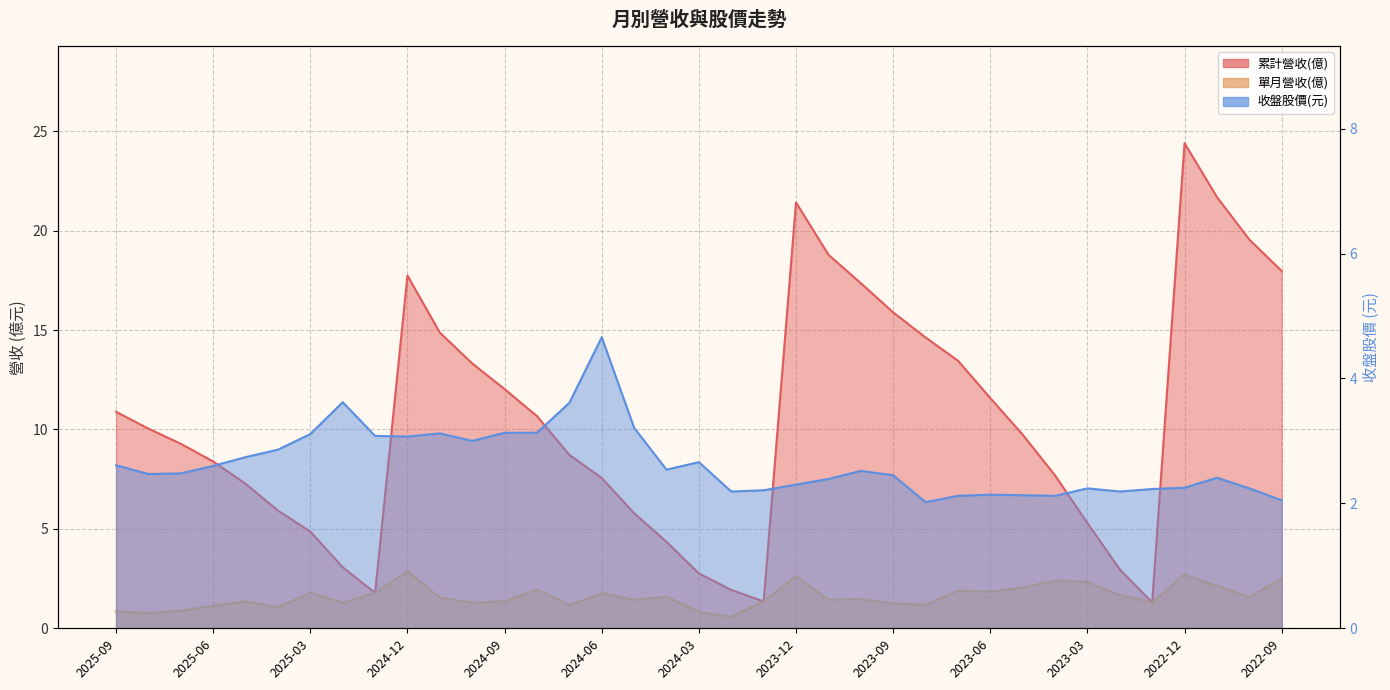

Which series has the largest range (max minus min)?

累計營收(億)